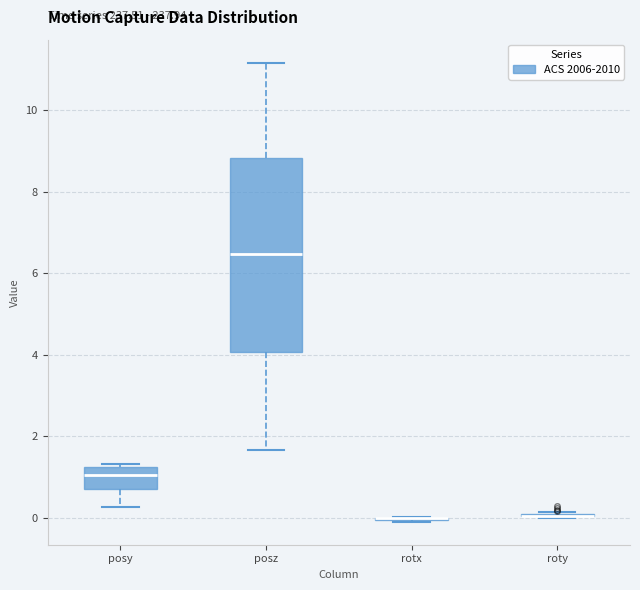

Reading left to right, transcribe this box plot: for each box, give where its median line is, the range the box spans, and where its two whiskers end, as read against the y-axis. The values are not printed on the chart, so give them approximately, as read against the axis.

posy: median 1.0, box 0.8 to 1.2, whiskers 0.2 to 1.4
posz: median 6.4, box 4.0 to 8.8, whiskers 1.6 to 11.2
rotx: box collapsed to a line at 0.0, whiskers 0.0 to 0.0
roty: box collapsed to a line at 0.0, whiskers 0.0 to 0.2